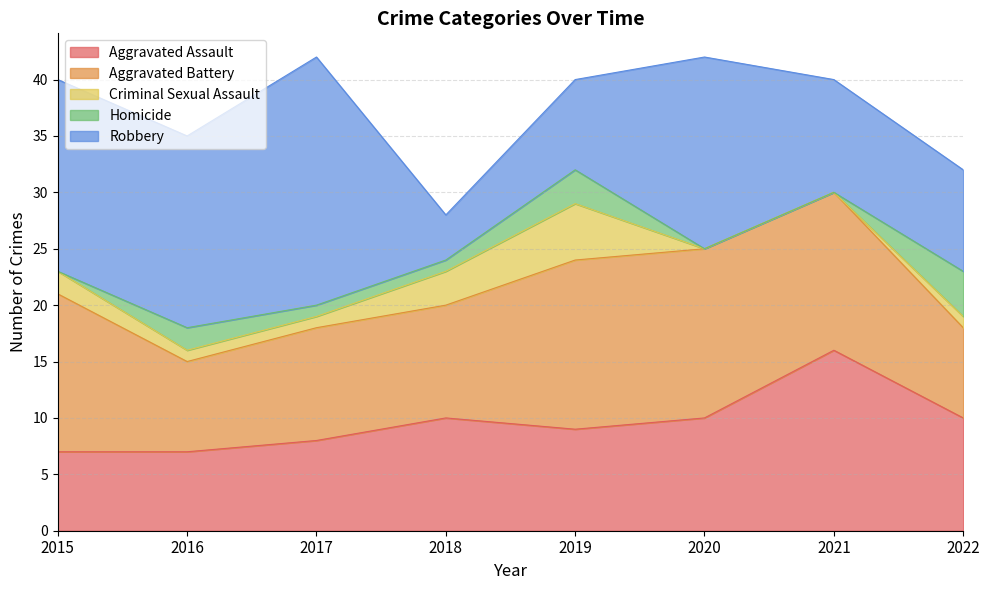

How many Aggravated Assault values are between 8 and 10?

5